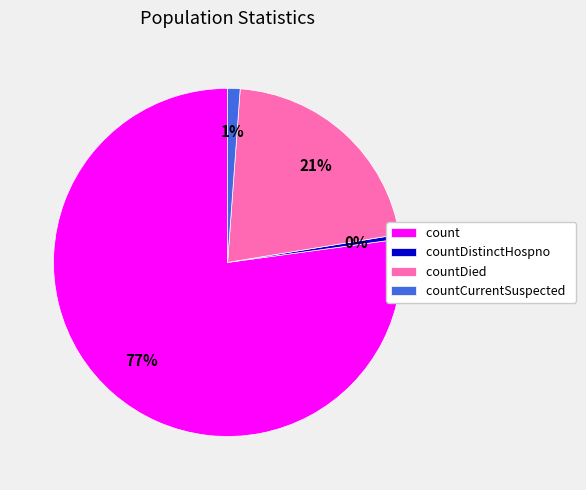

The count slice represents 77% of the pie. True or false?

True